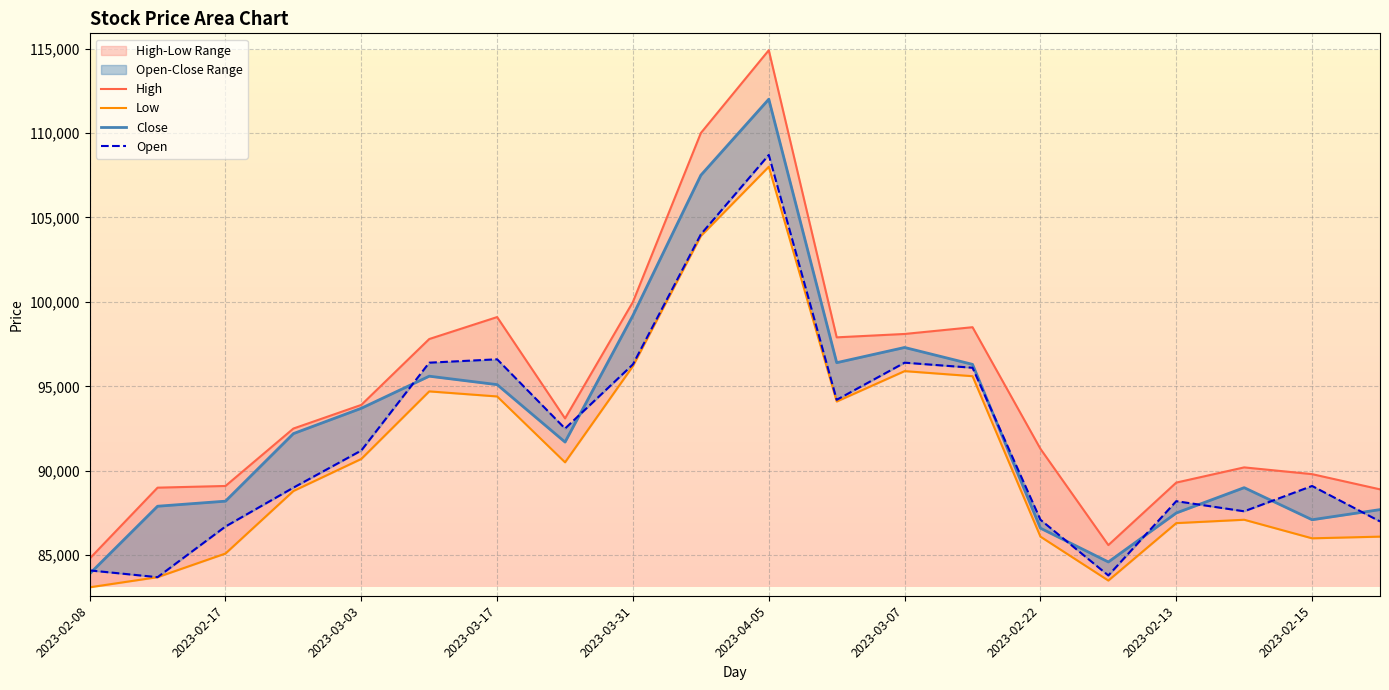

Between 2023-03-17 and 17, which series saw the biggest shift?

Close